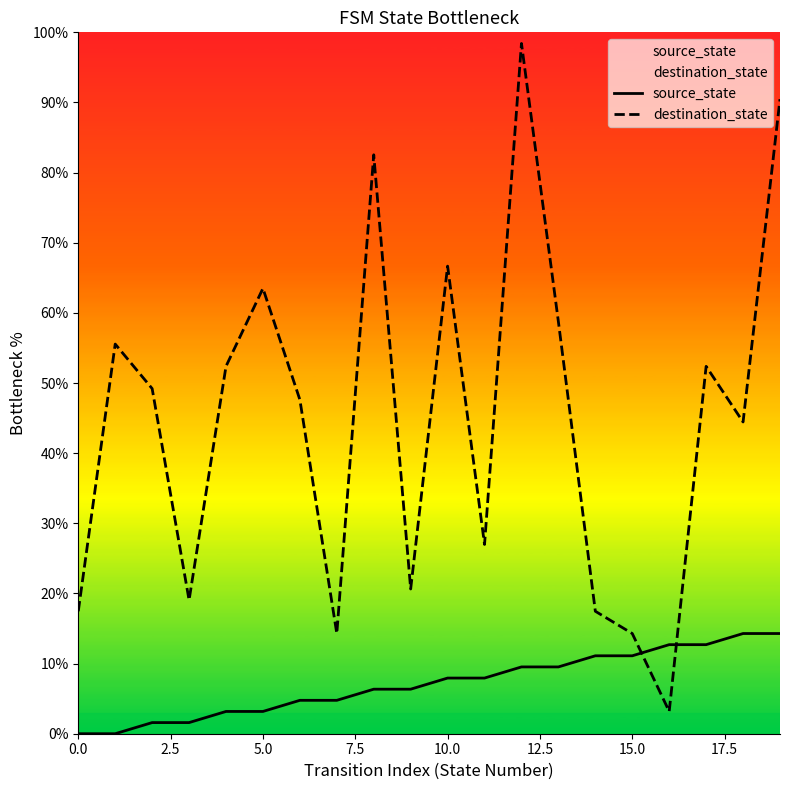

Is it true that source_state equals 2.5 at 10.0?

False